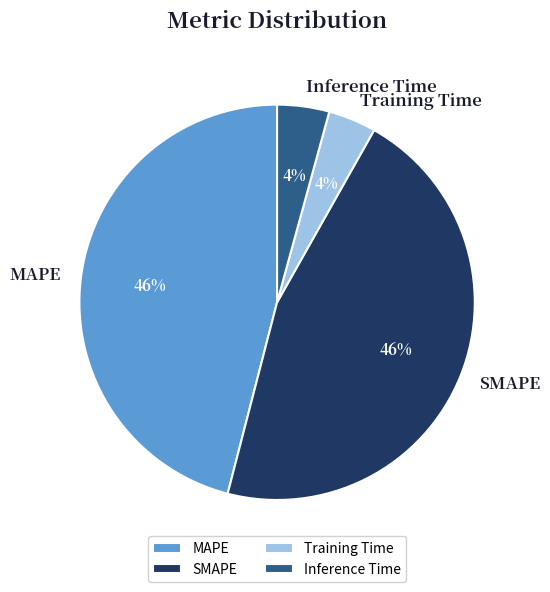

True or false: SMAPE accounts for 40% of the total.

False